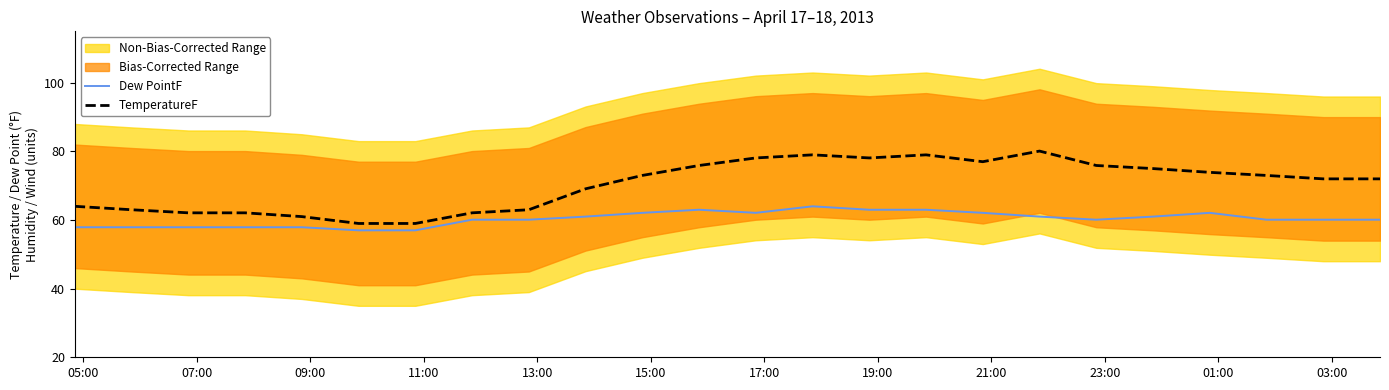

True or false: TemperatureF and Dew PointF cross at least once.

False